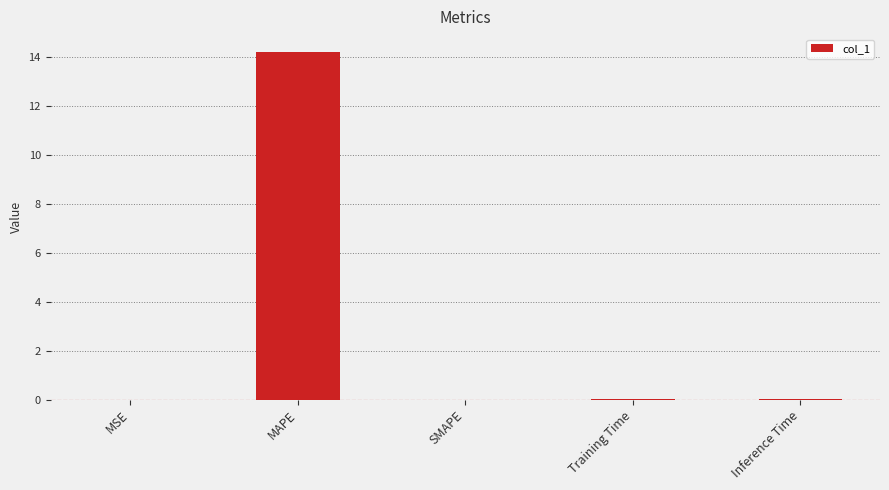

Is it true that the value at Inference Time is 0.0?

True